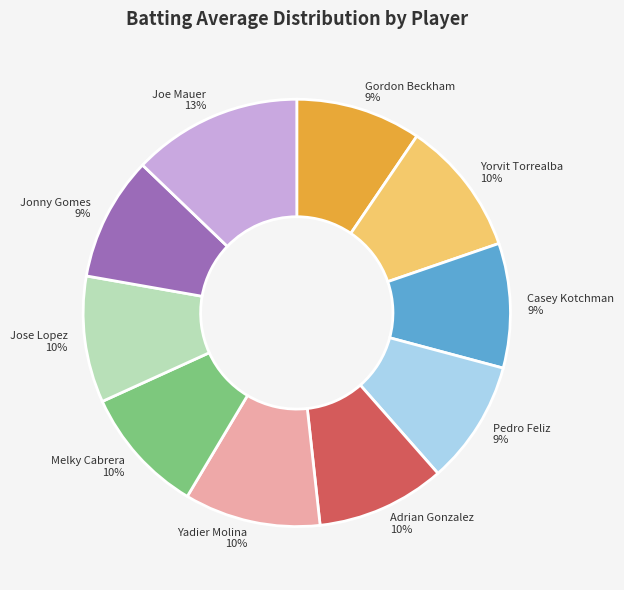

Do Joe Mauer and Yadier Molina together represent more than half of the pie?

No